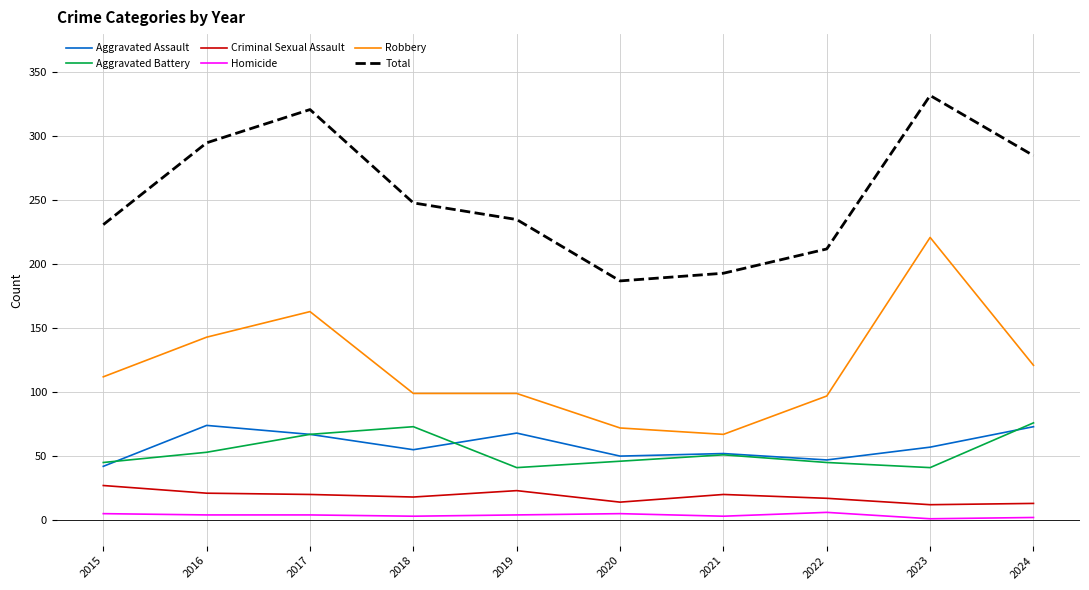

True or false: Total and Robbery intersect in this chart.

False